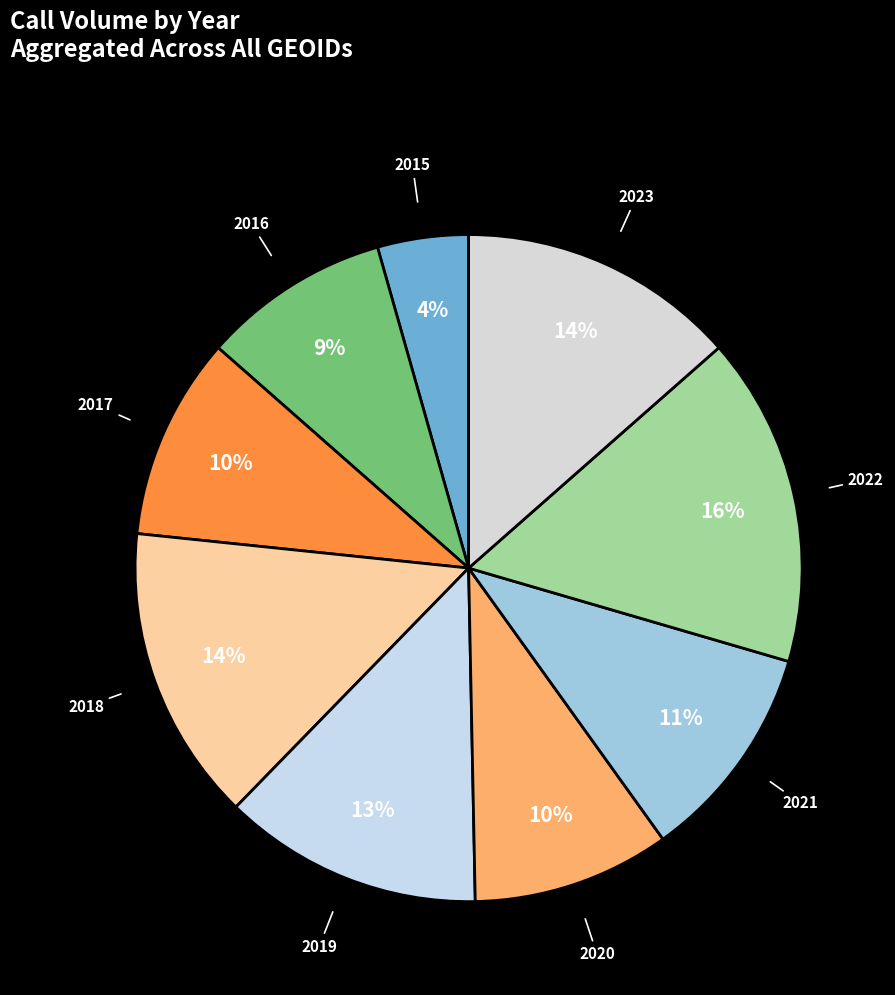

Is there any slice that represents more than half of the pie?

No